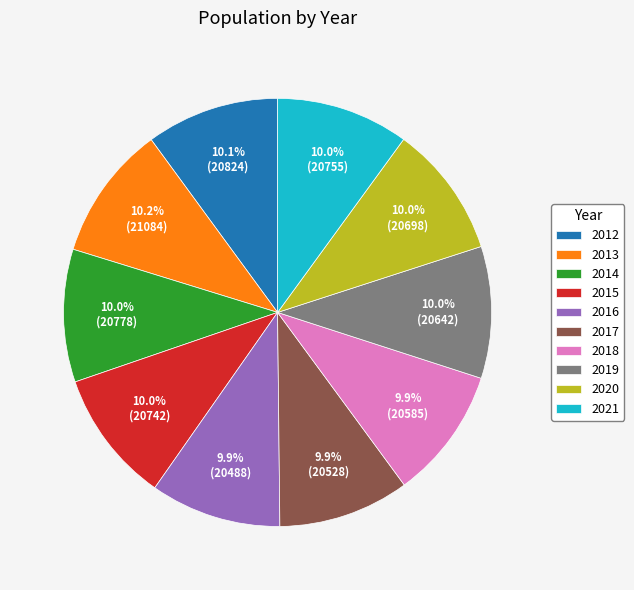

Is there a majority slice in this chart?

No